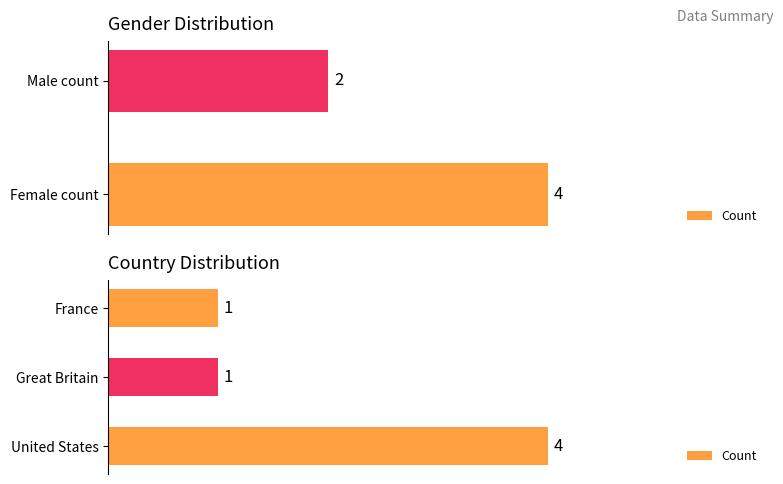

What is the smallest value displayed?

1